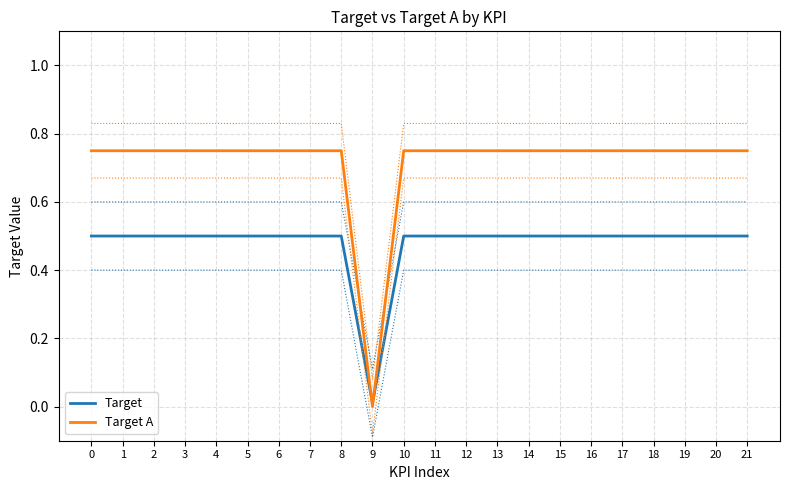

Reading right to left, transcribe all the data shown in this chart.

Target: 21=0.5	20=0.5	19=0.5	18=0.5	17=0.5	16=0.5	15=0.5	14=0.5	13=0.5	12=0.5	11=0.5	10=0.5	9=0.0	8=0.5	7=0.5	6=0.5	5=0.5	4=0.5	3=0.5	2=0.5	1=0.5	0=0.5
Target A: 21=0.8	20=0.8	19=0.8	18=0.8	17=0.8	16=0.8	15=0.8	14=0.8	13=0.8	12=0.8	11=0.8	10=0.8	9=0.0	8=0.8	7=0.8	6=0.8	5=0.8	4=0.8	3=0.8	2=0.8	1=0.8	0=0.8